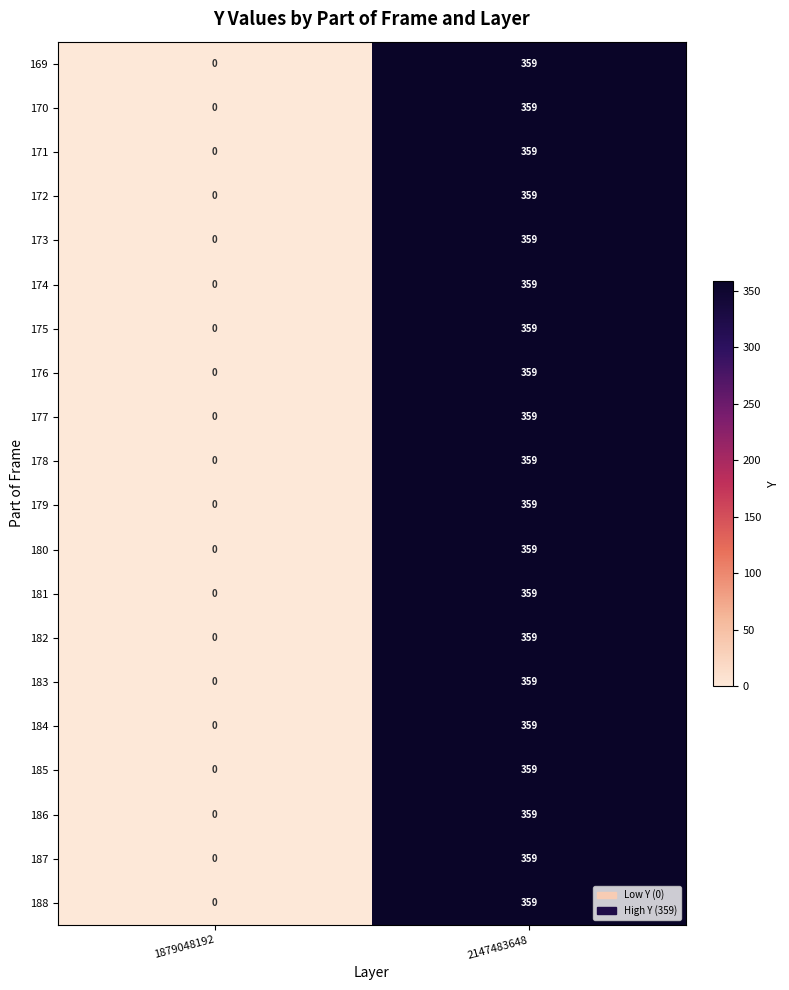

Which category has the lowest value in the 175 series?

1879048192